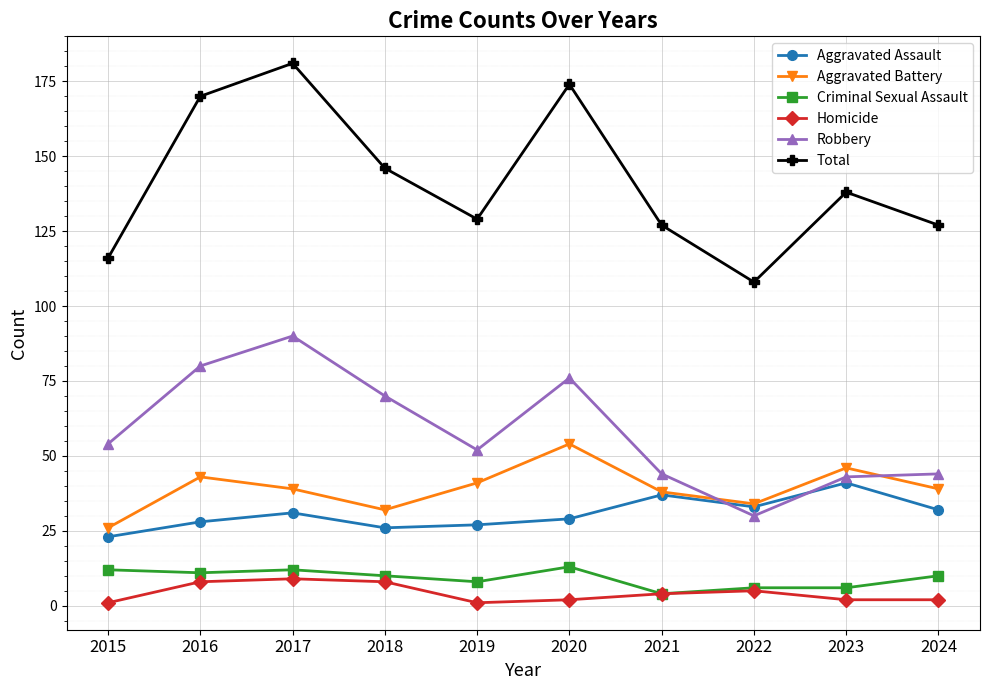

True or false: Robbery and Total cross at least once.

False